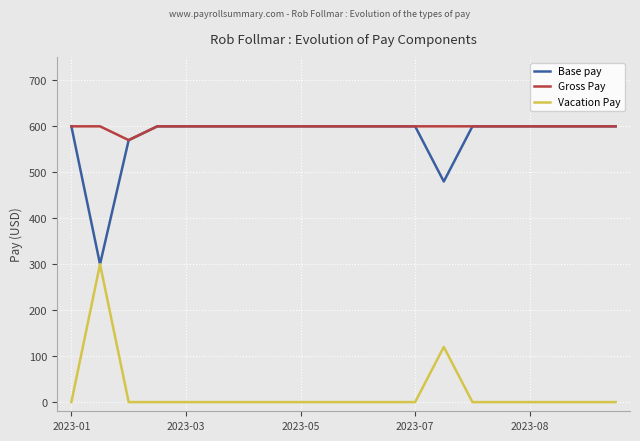

True or false: Gross Pay and Vacation Pay cross at least once.

False